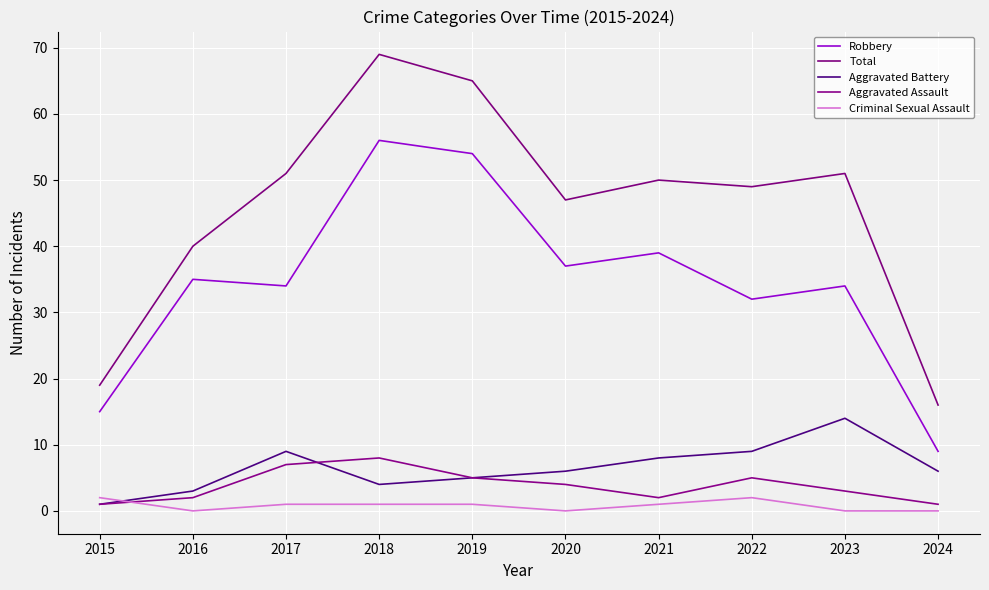

At how many categories does at least one series exceed 20?

8